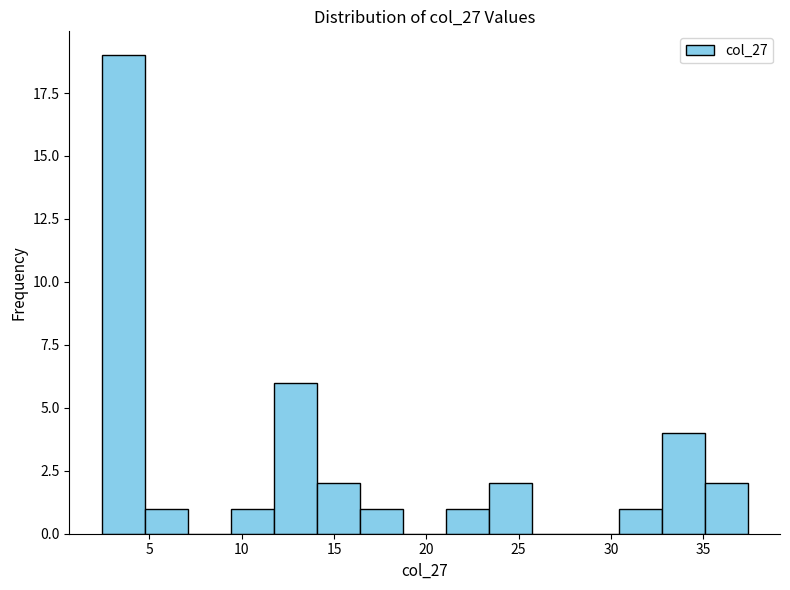

How tall is the bar that spans 35.0 to 37.5 on the x-axis? Neither the bar edges nor the heights are printed on the chart, so give them approximately, as read against the axes.

2